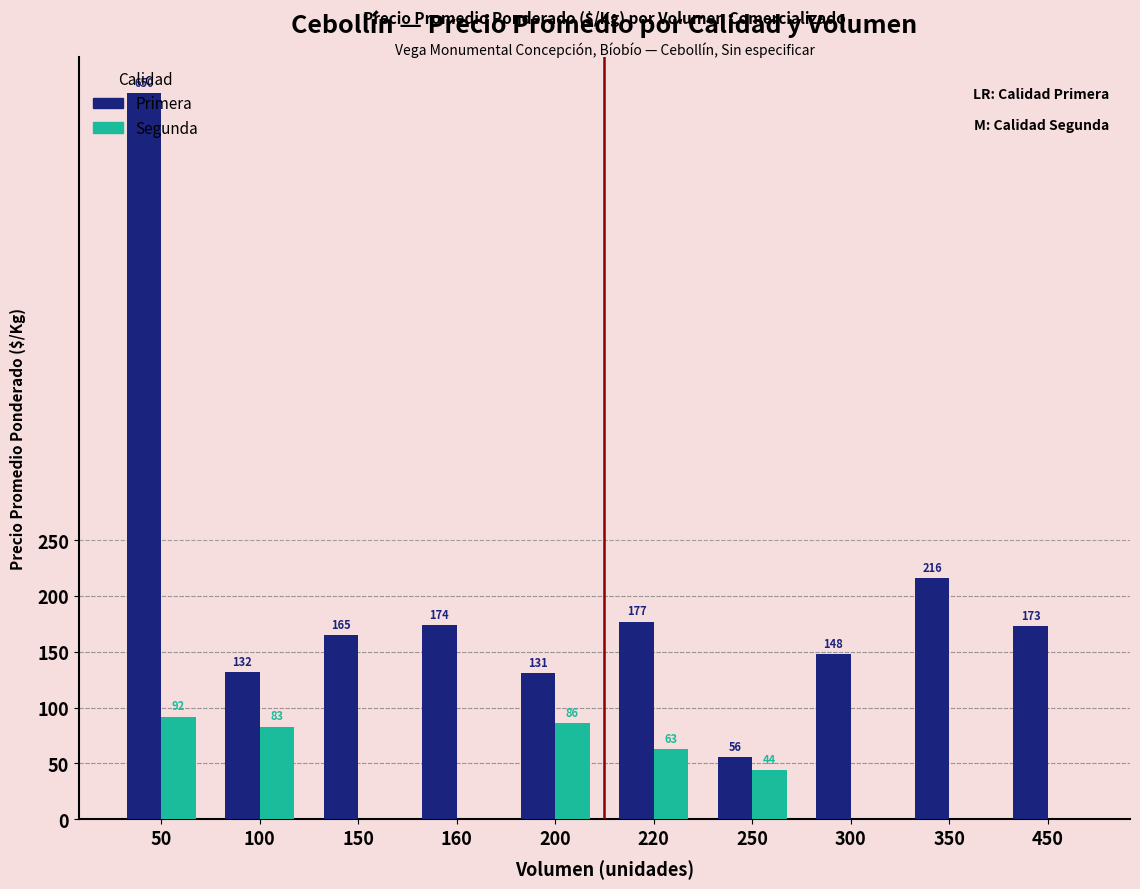

The Segunda series shows 47 at 100. True or false?

False